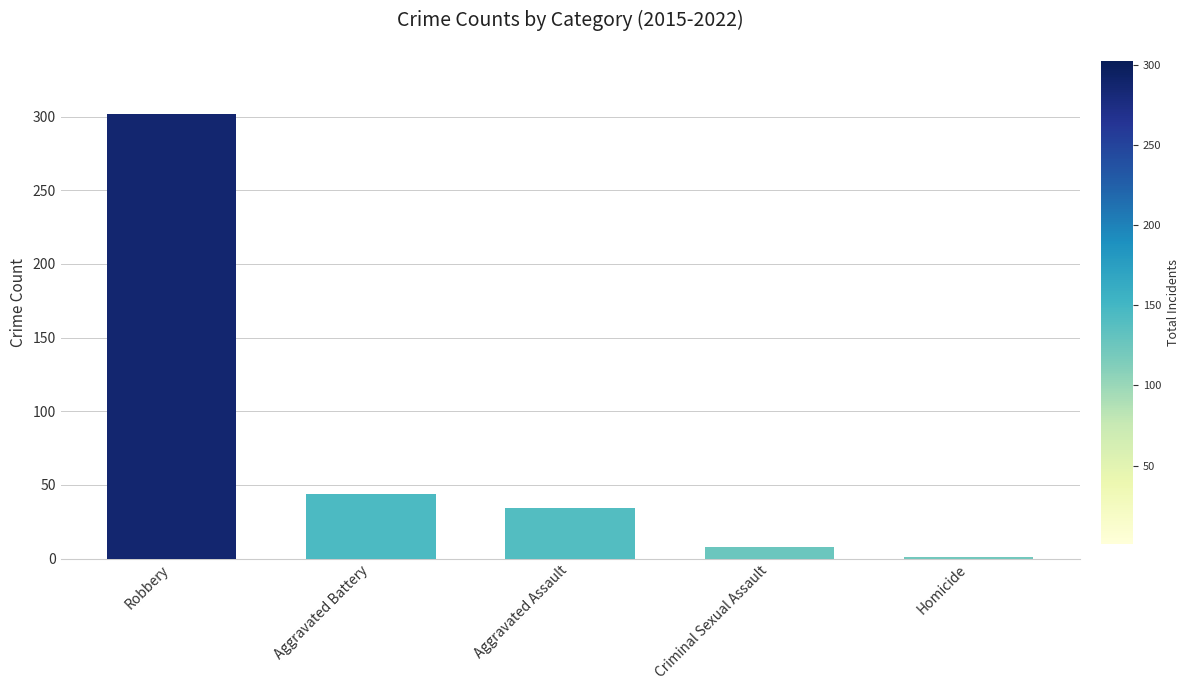

What is the change in value from Robbery to Homicide?

-301